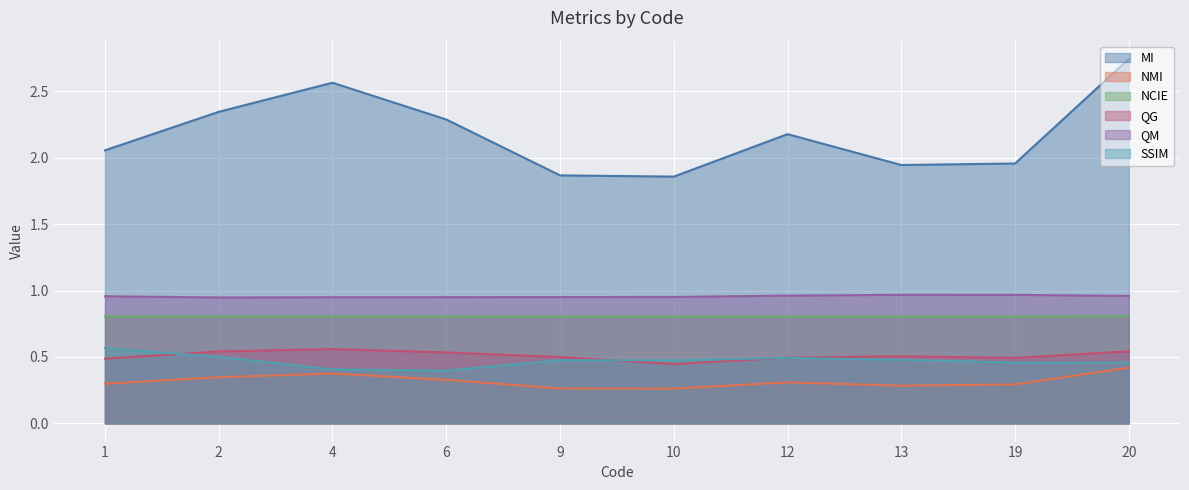

At how many categories does at least one series exceed 0?

10